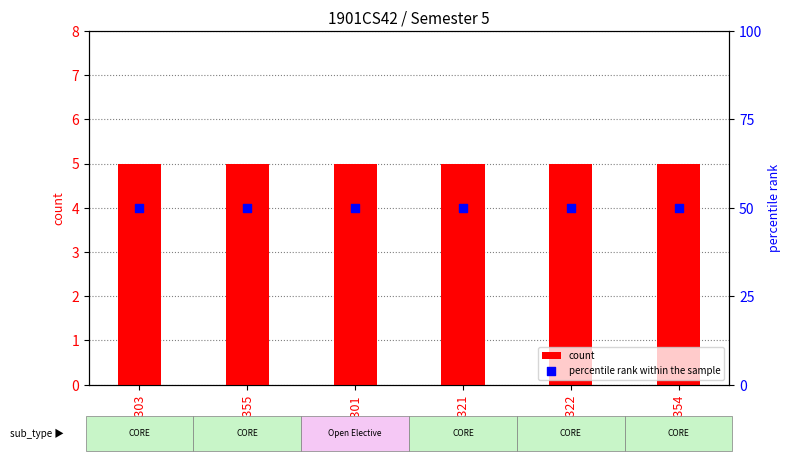

What are all the series names shown in the legend?

count, percentile rank within the sample